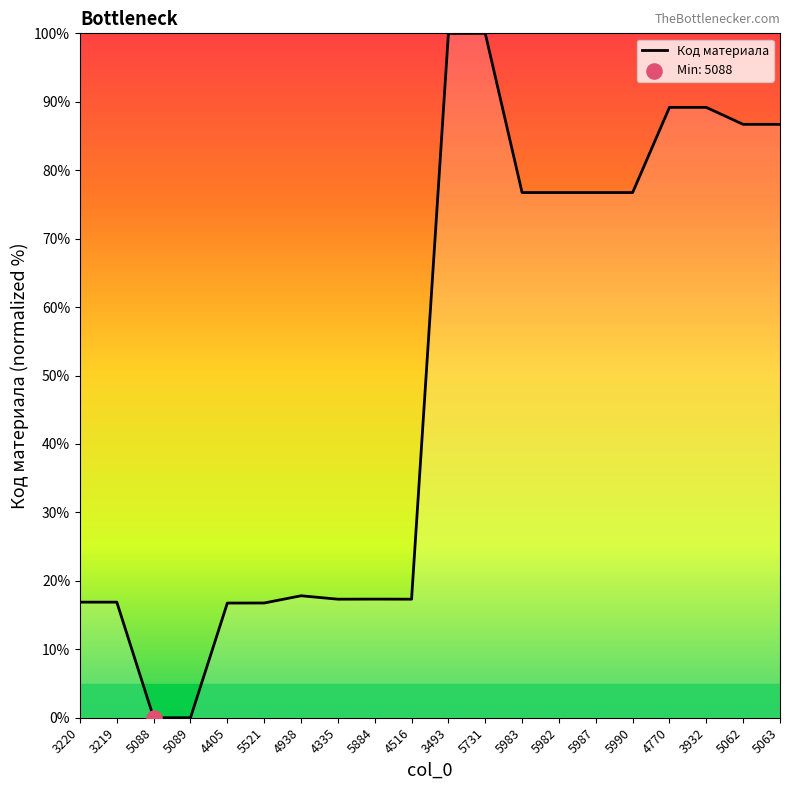

Approximately how many times larger is the value at 5731 compared to 4938?

5.6